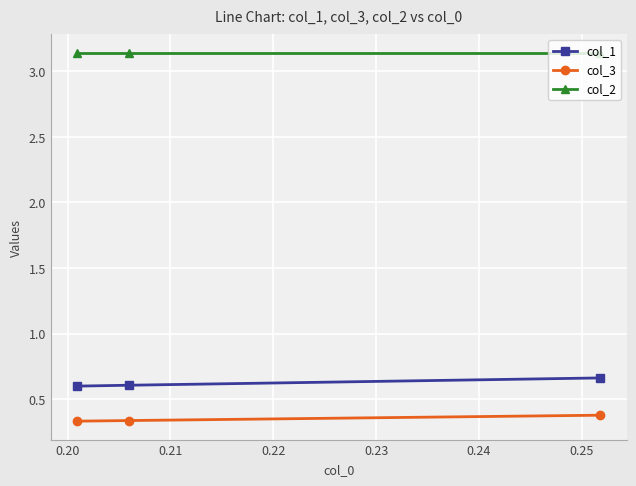

Count the col_2 values in the range 3 to 4.

3